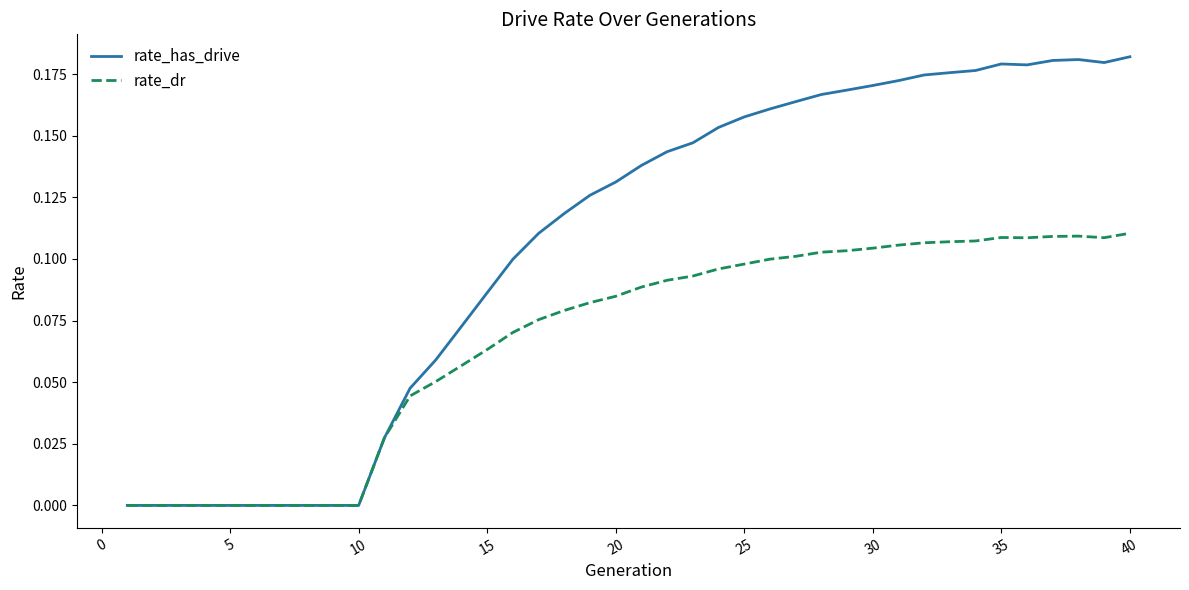

Which series has the largest total across all categories?

rate_has_drive